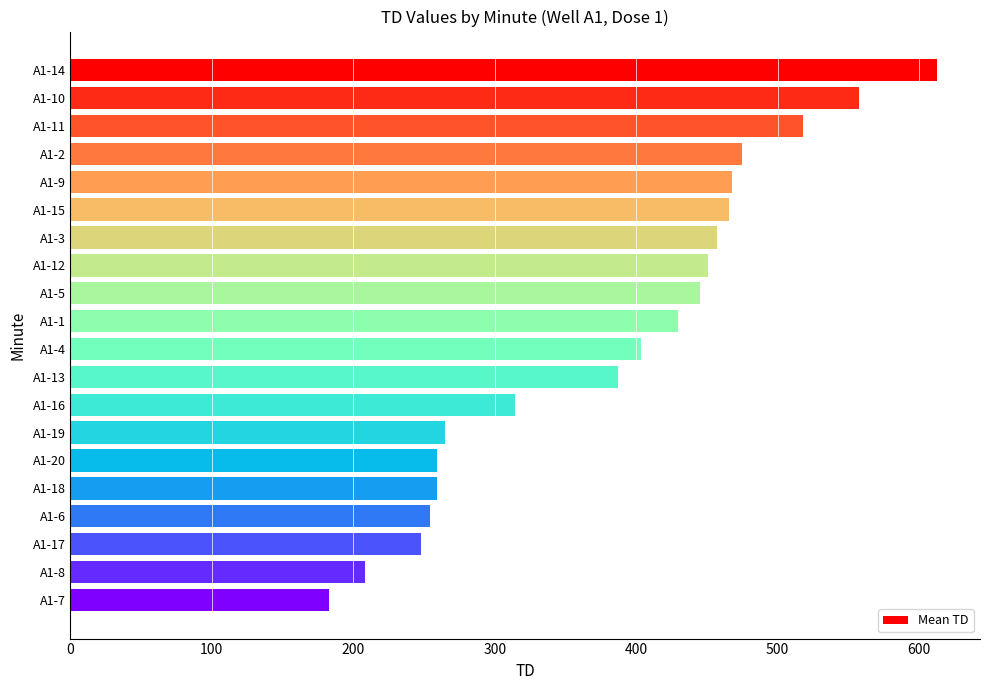

Is it true that the value at A1-20 is 259.5?

True